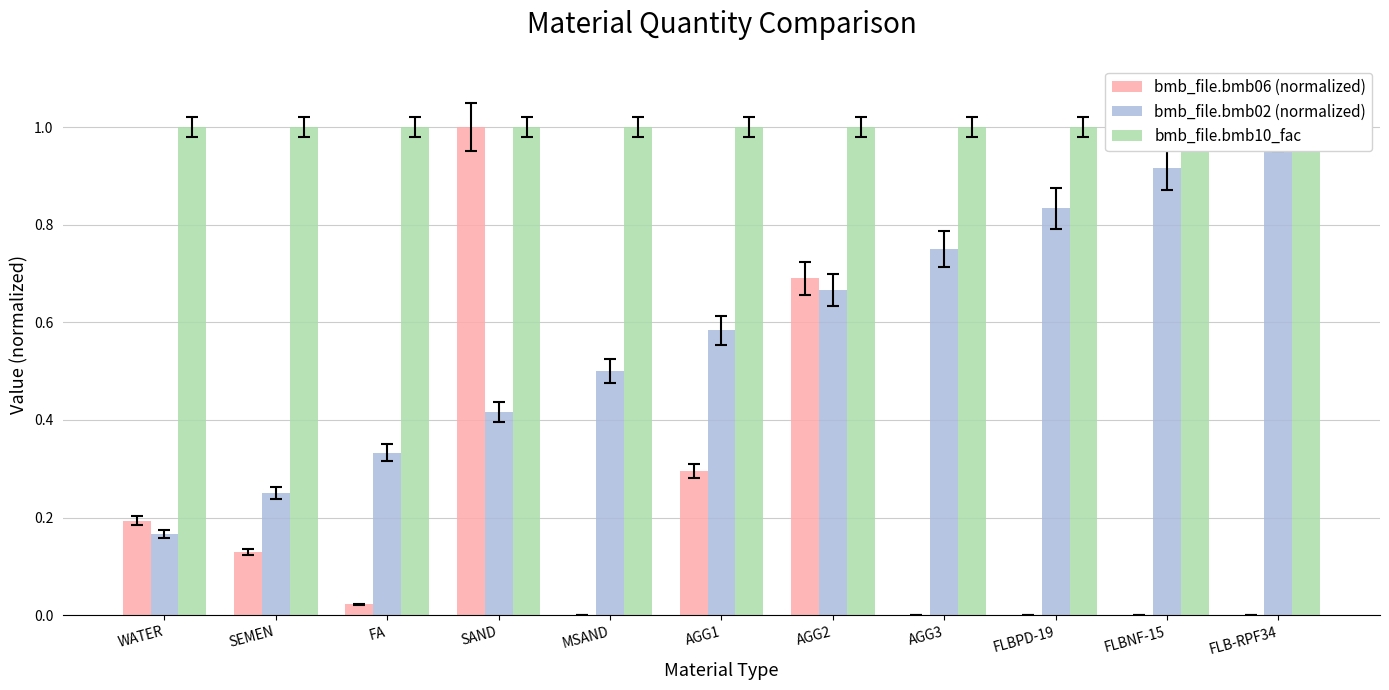

What is the highest value of the bmb_file.bmb06 (normalized) series?

1.0